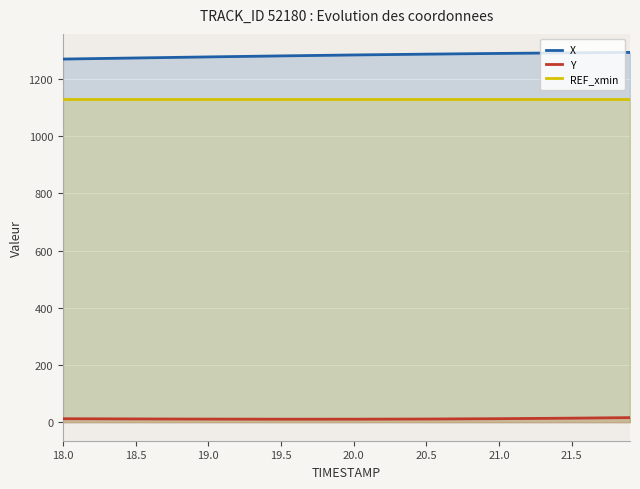

List the series in order of their peak value, lowest first.

Y, REF_xmin, X